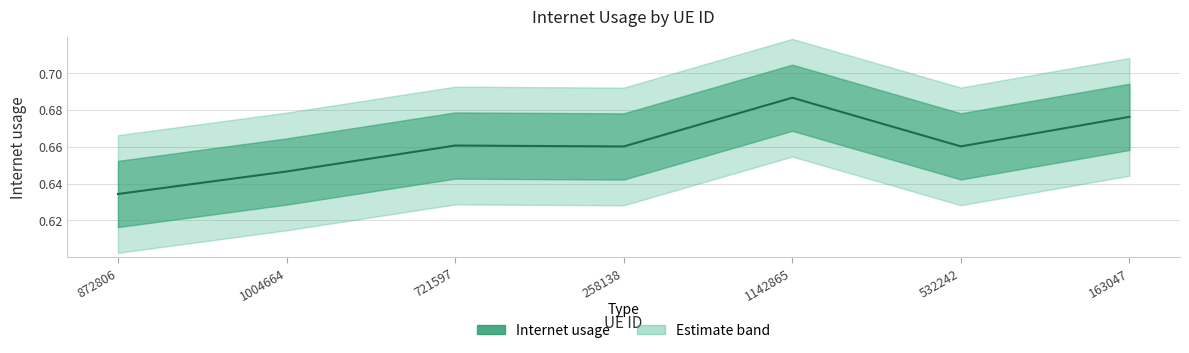

What is the label of the 2nd point from the right?

532242